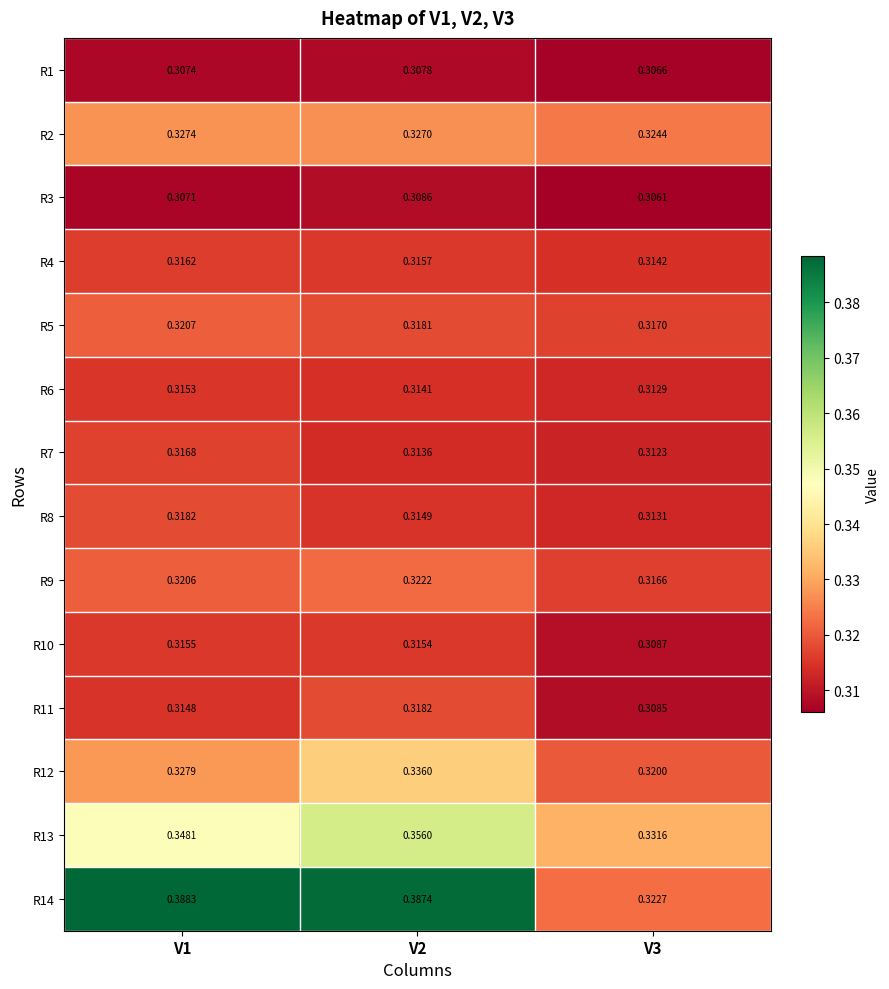

Is the value of R9 at V1 greater than the value of R6 at V3?

Yes